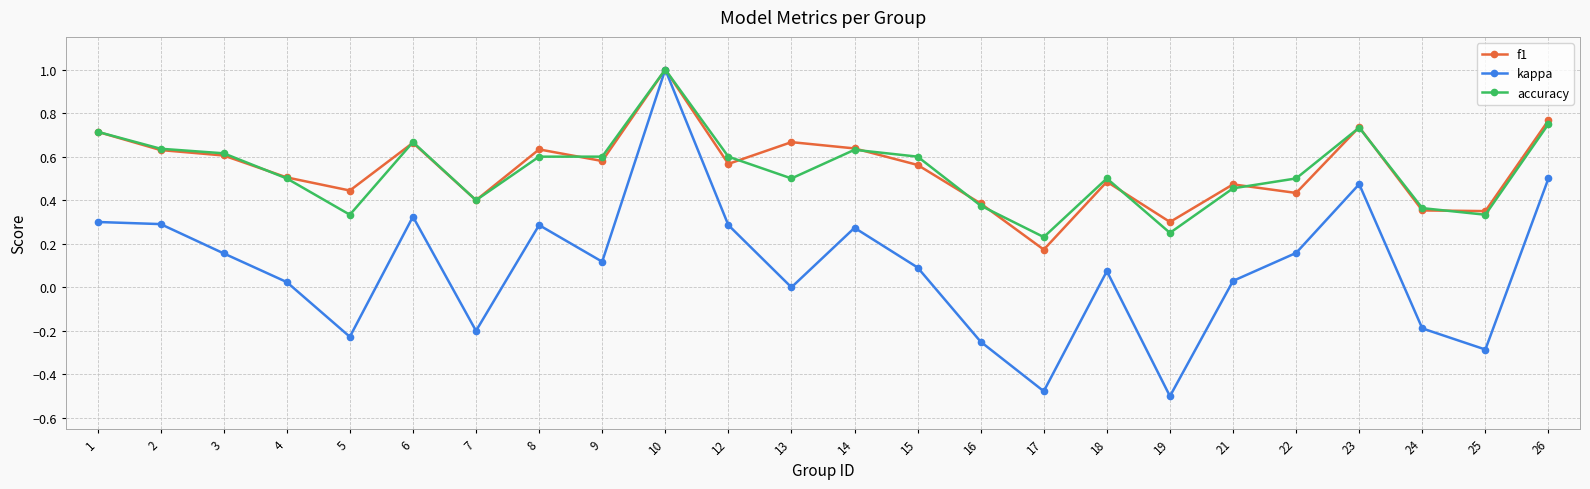

Which series has the largest range (max minus min)?

kappa